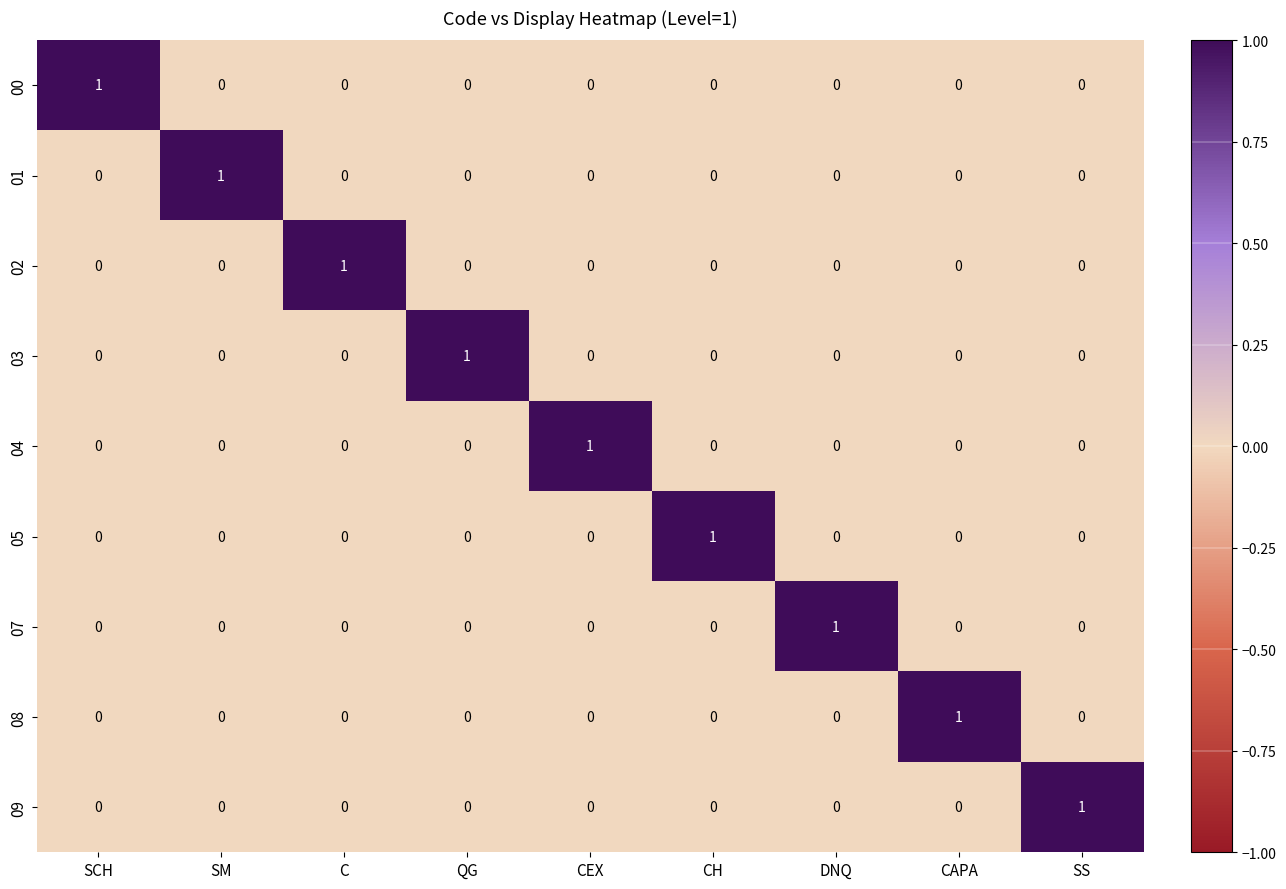

True or false: 05 has a value of -1 at CAPA.

False